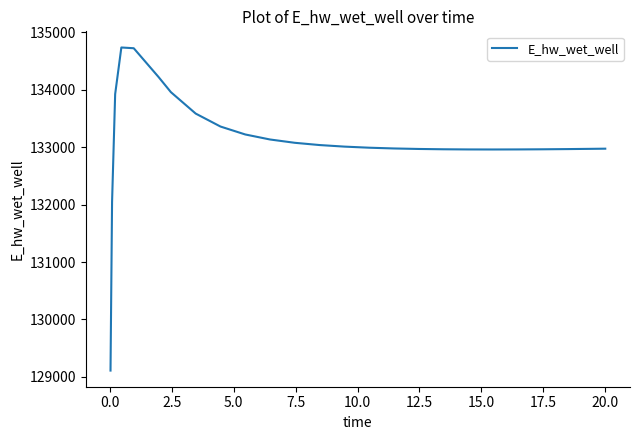

What is the average value?

133111.9